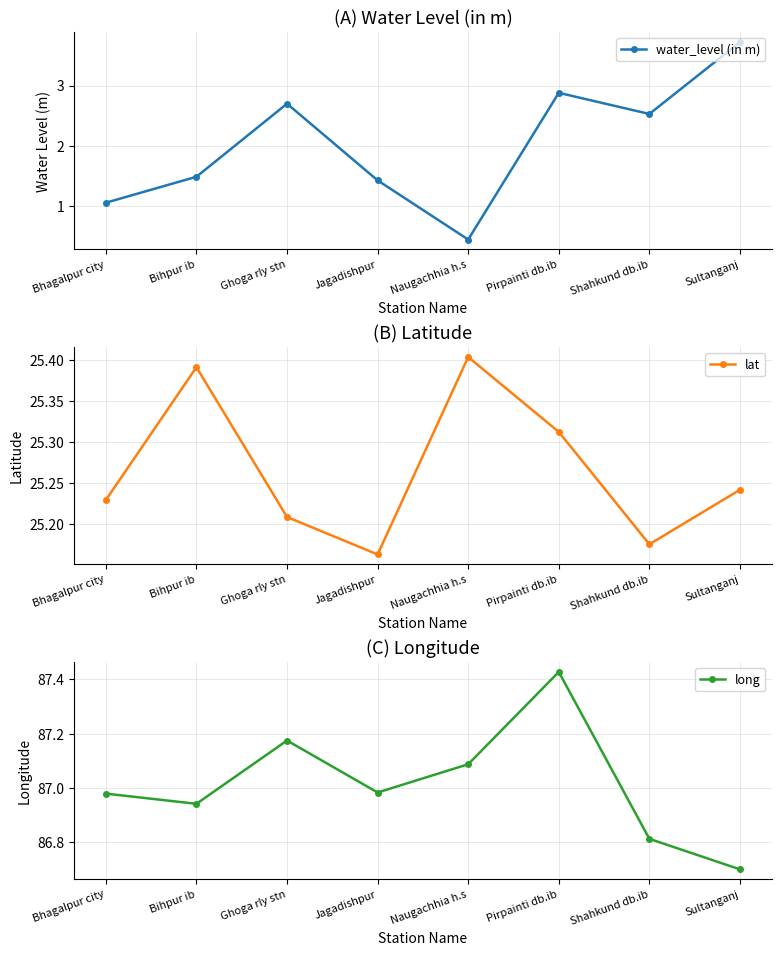

Which category has the highest value in the lat series?

Naugachhia h.s